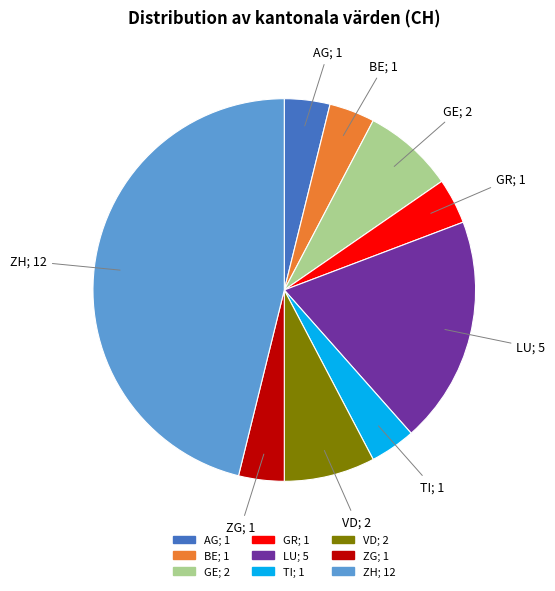

Between LU; 5 and AG; 1, which is larger?

LU; 5